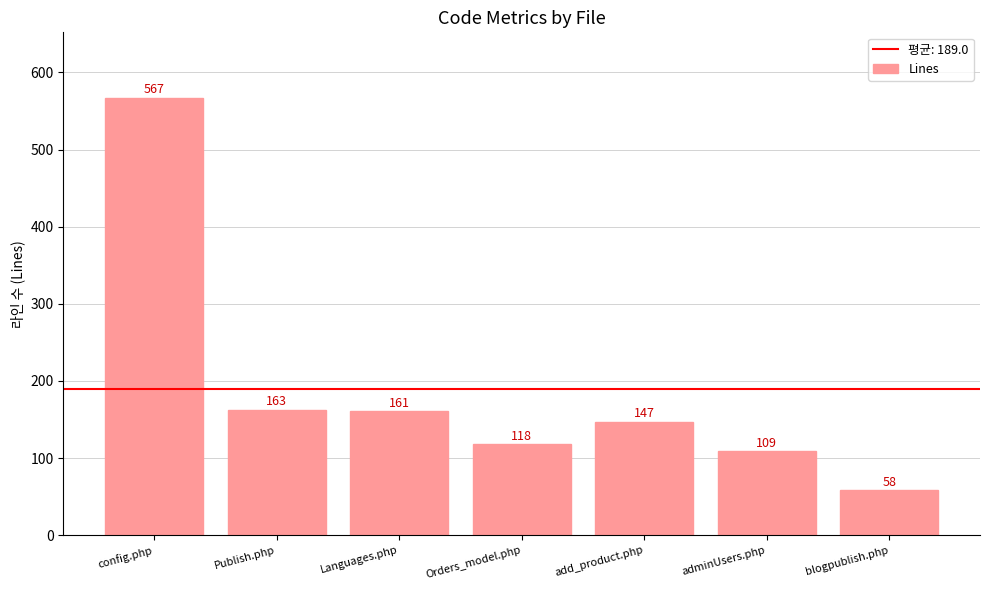

What is the sum of the values at add_product.php and adminUsers.php?

256